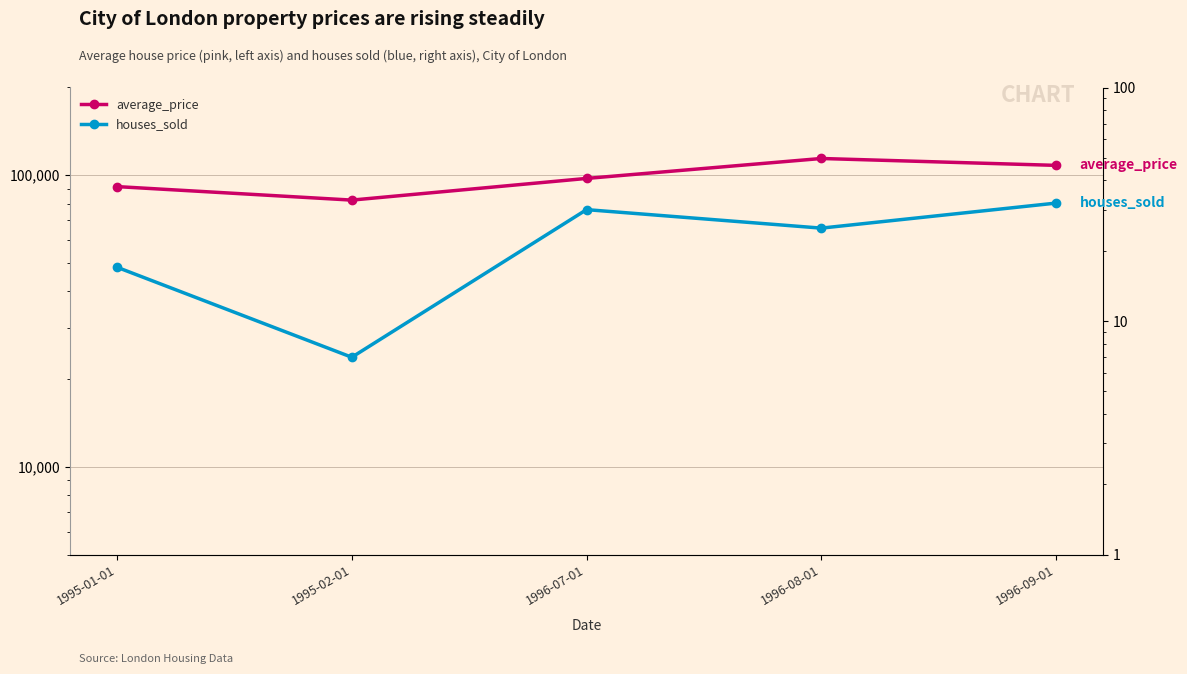

Rank the series at 1995-02-01 from highest to lowest value.

average_price, houses_sold